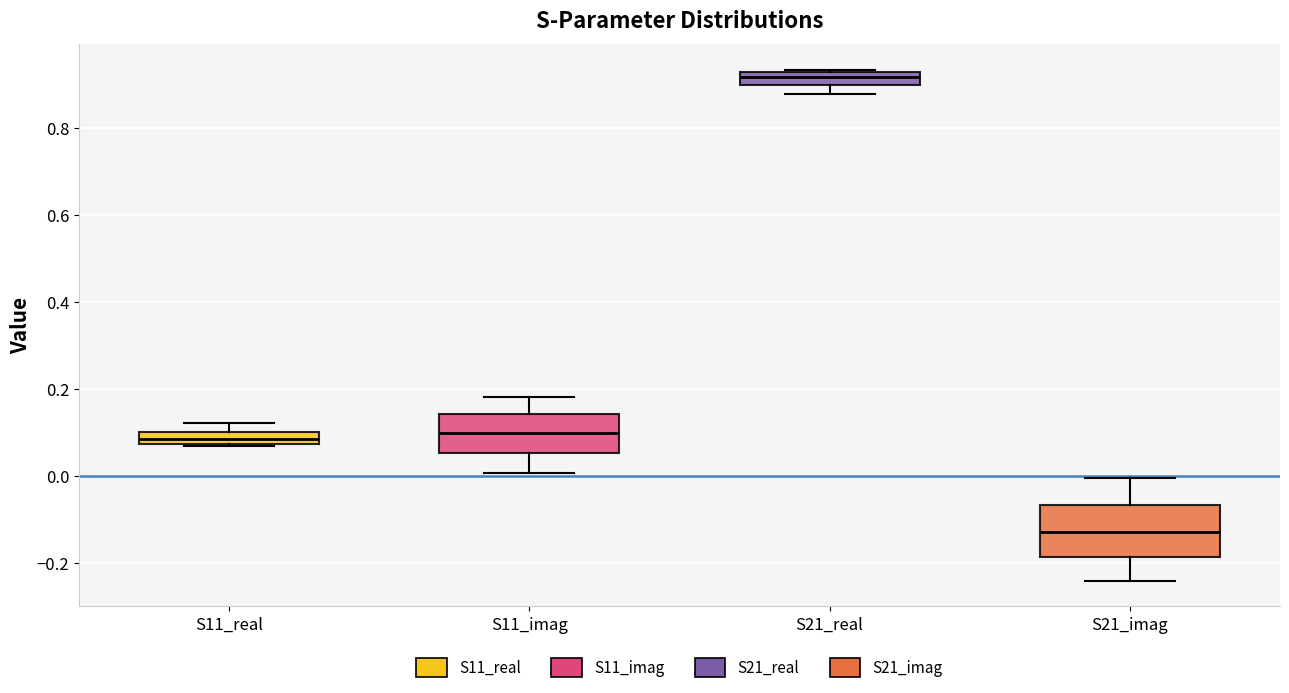

Where is the lower edge of the box for S11_real on the y-axis? The values are not printed on the chart, so give them approximately, as read against the axis.

0.08